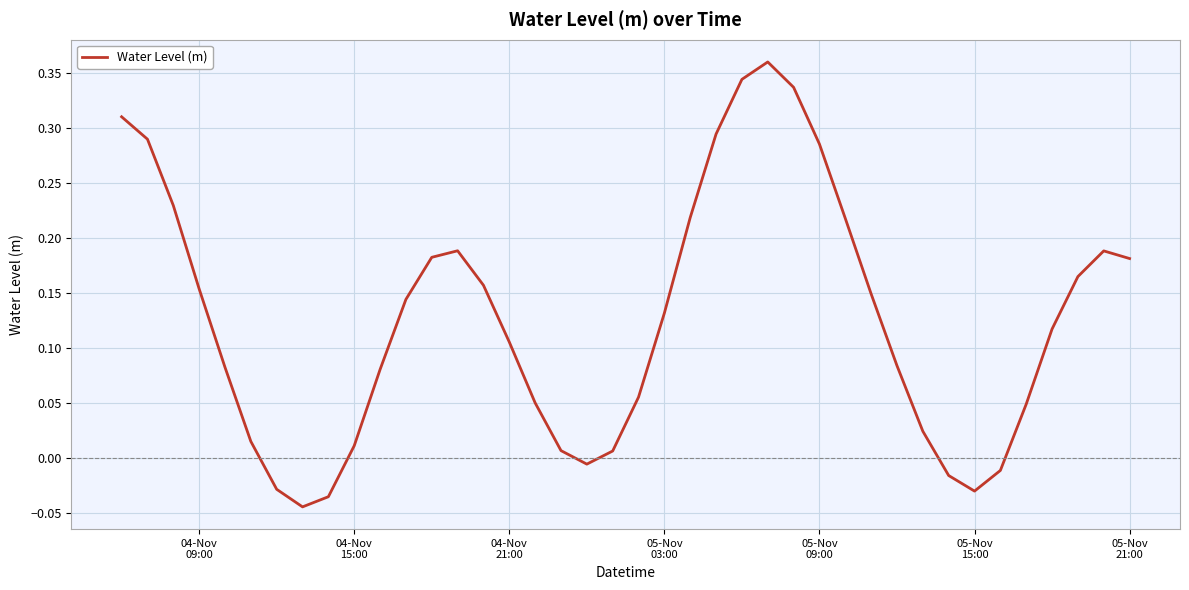

How many lines are shown in the chart?

1